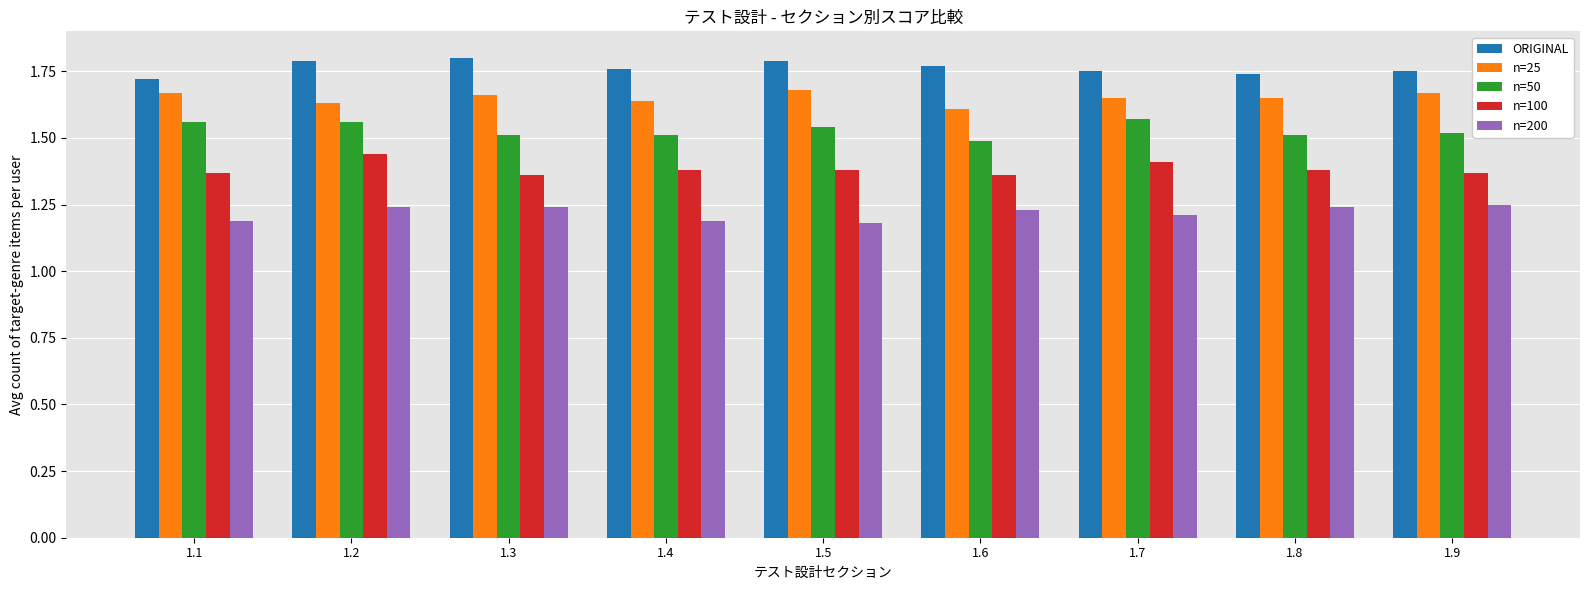

Count the n=25 values in the range 1 to 2.

9